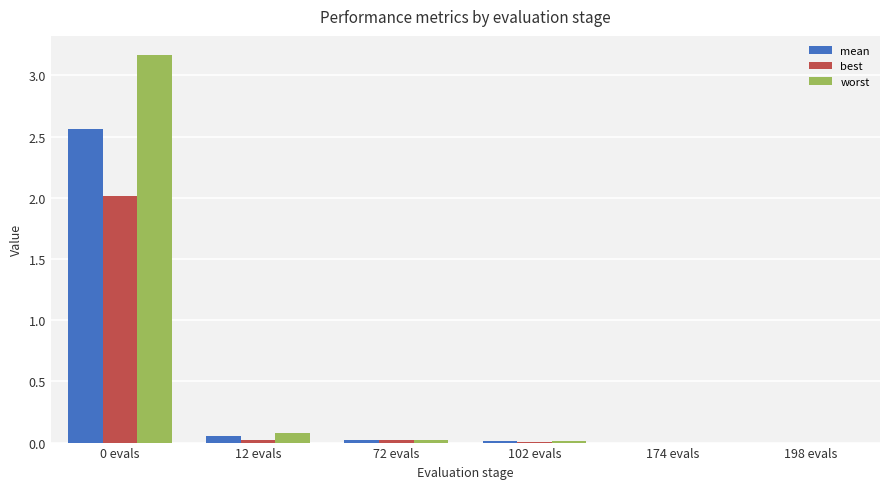

What is the sum of all worst values?

3.3